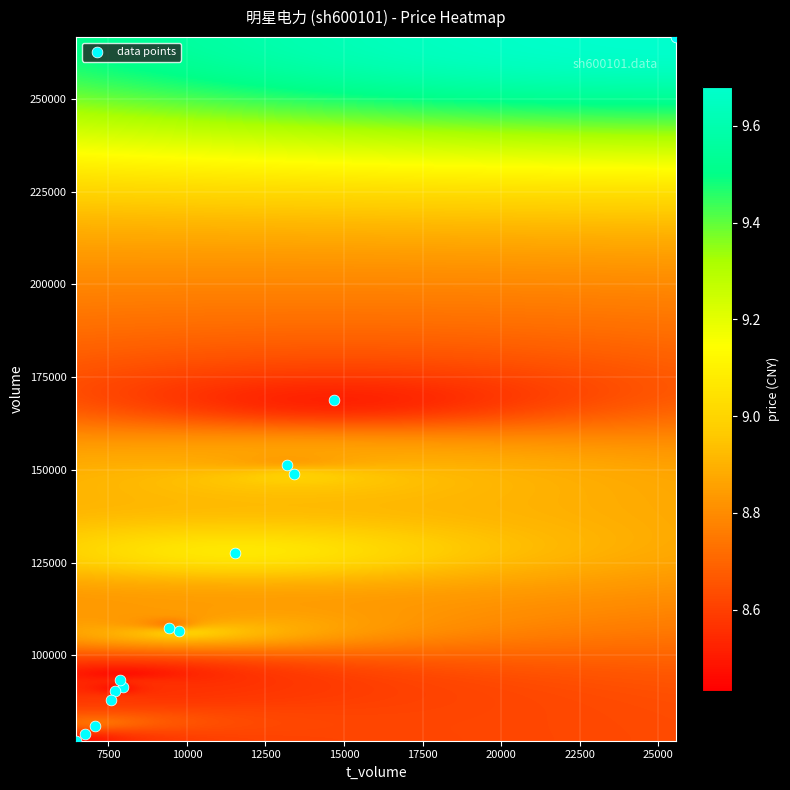

What Y value in the scatter plot is closest to 171850?

168861